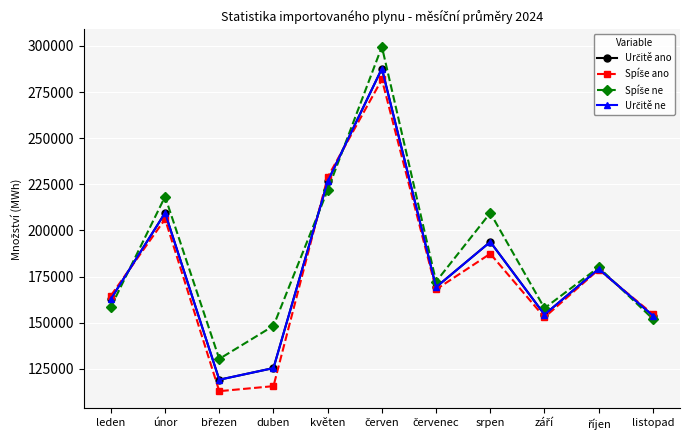

Reading left to right, transcribe all the data shown in this chart.

Určitě ano: 162860.2	209499.0	119069.5	125395.4	226581.0	287738.9	169254.7	193793.7	154372.9	179144.9	153820.7
Spíše ano: 164640.4	206139.1	112864.9	115592.1	228844.5	281816.8	168021.3	187374.3	152891.2	178800.1	154582.7
Spíše ne: 158508.4	218318.7	130350.5	148269.8	221827.6	299583.1	172269.6	209485.5	157830.4	179987.5	152042.5
Určitě ne: 162860.2	209499.0	119069.5	125395.4	226581.0	287738.9	169254.7	193793.7	154372.9	179144.9	153820.7